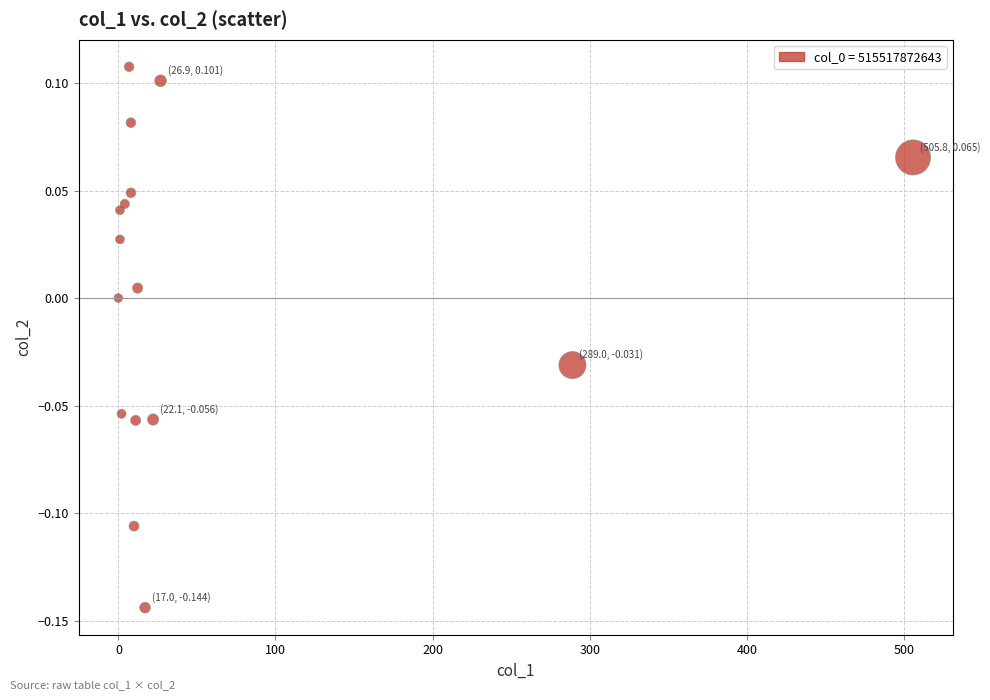

What is the range of Y values (max minus min)?

0.3